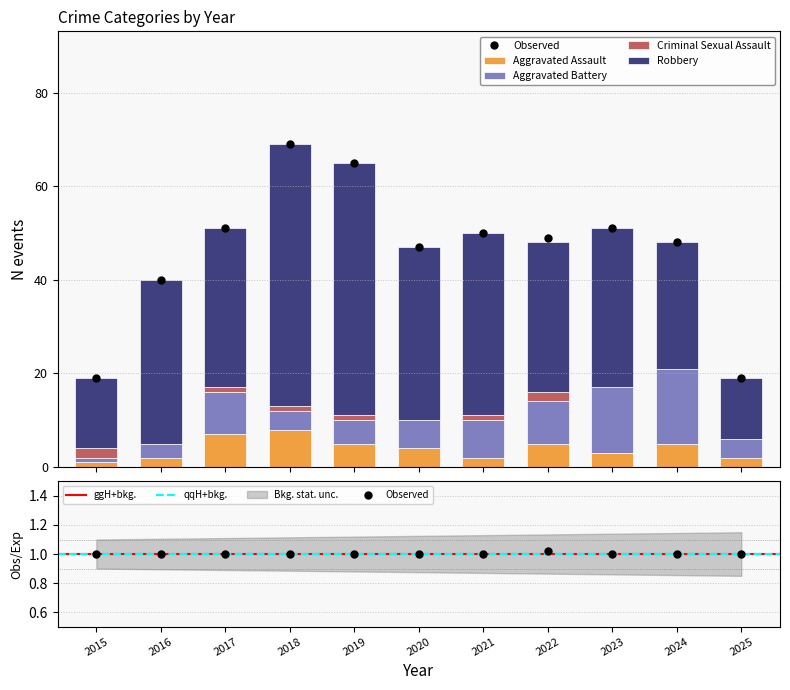

Which series has the largest range (max minus min)?

Robbery